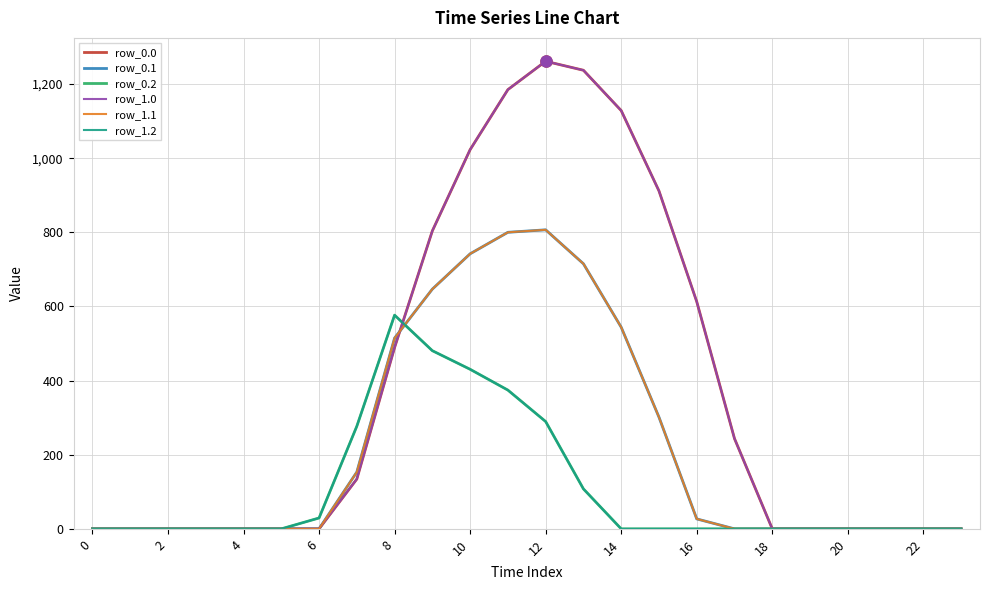

Does the chart have visible grid lines?

Yes